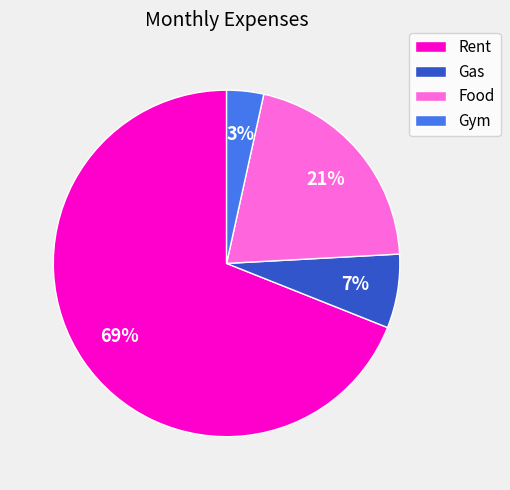

To the nearest percent, what is the average slice percentage?

25%